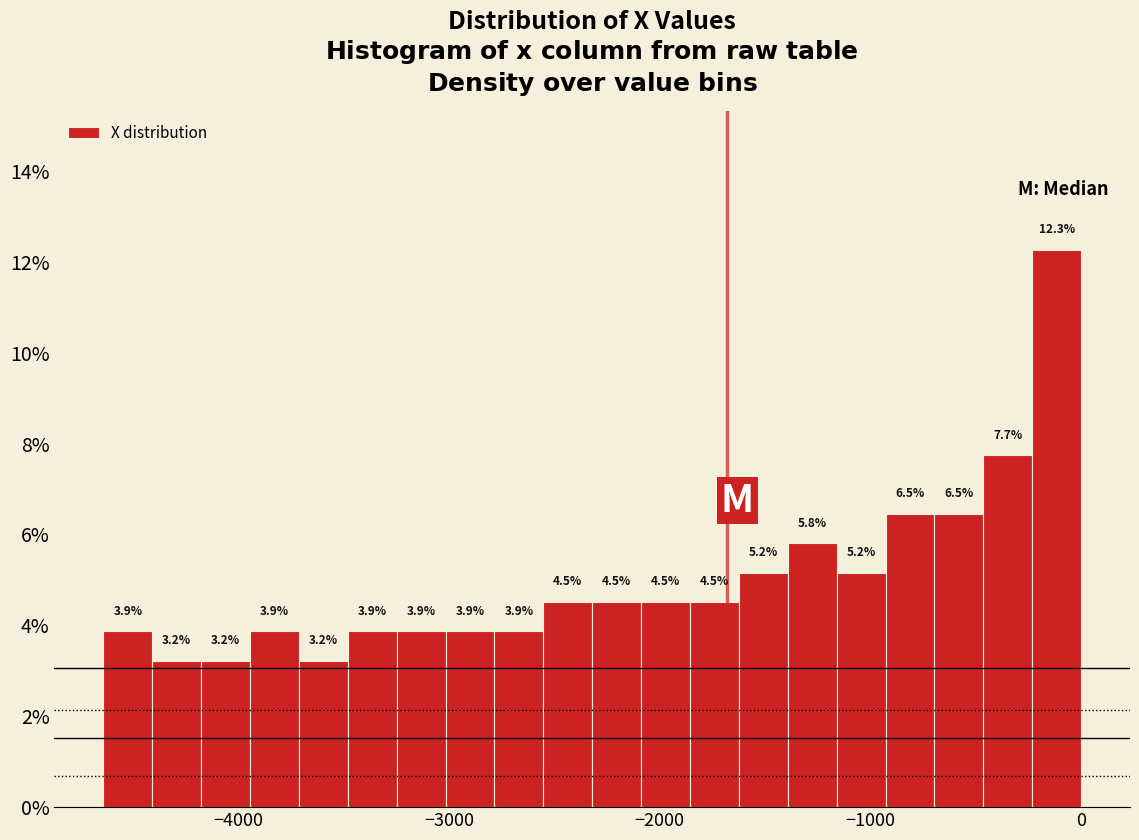

Read against the x-axis, roughly where is the centre of the tallest bar?

-100